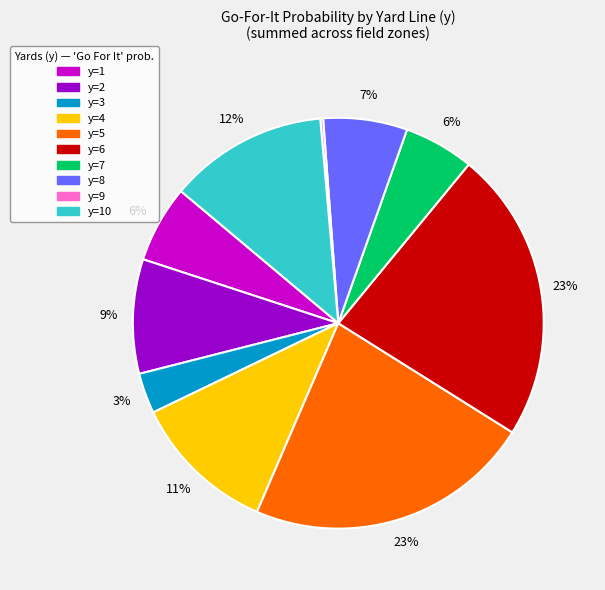

To the nearest percent, what is the average slice percentage?

10%